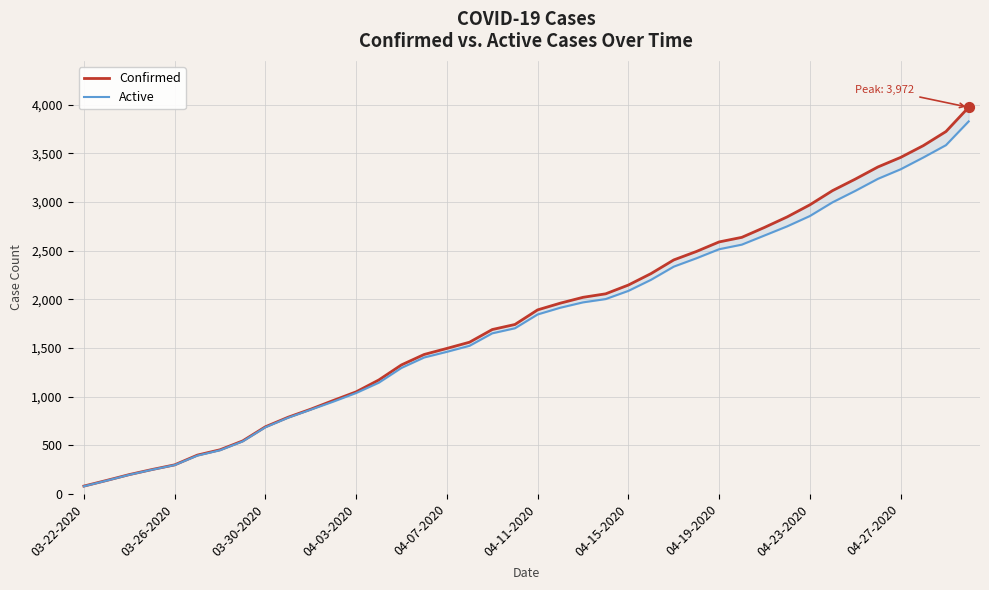

What are all the series names shown in the legend?

Confirmed, Active